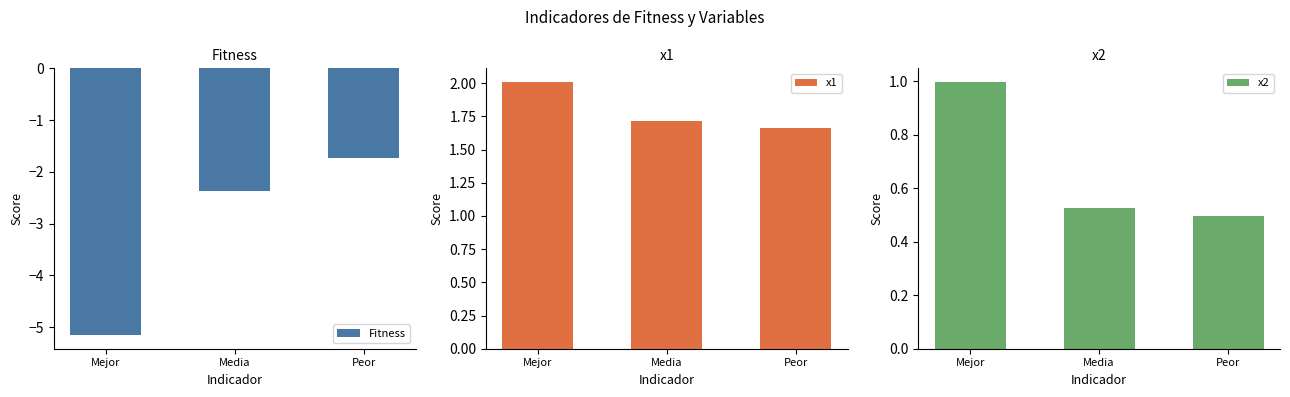

How many bars are there in each group?

3